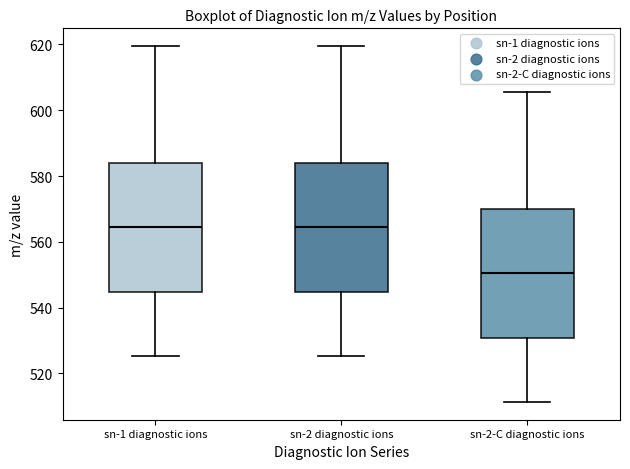

Which box has the lowest median line?

sn-2-C diagnostic ions